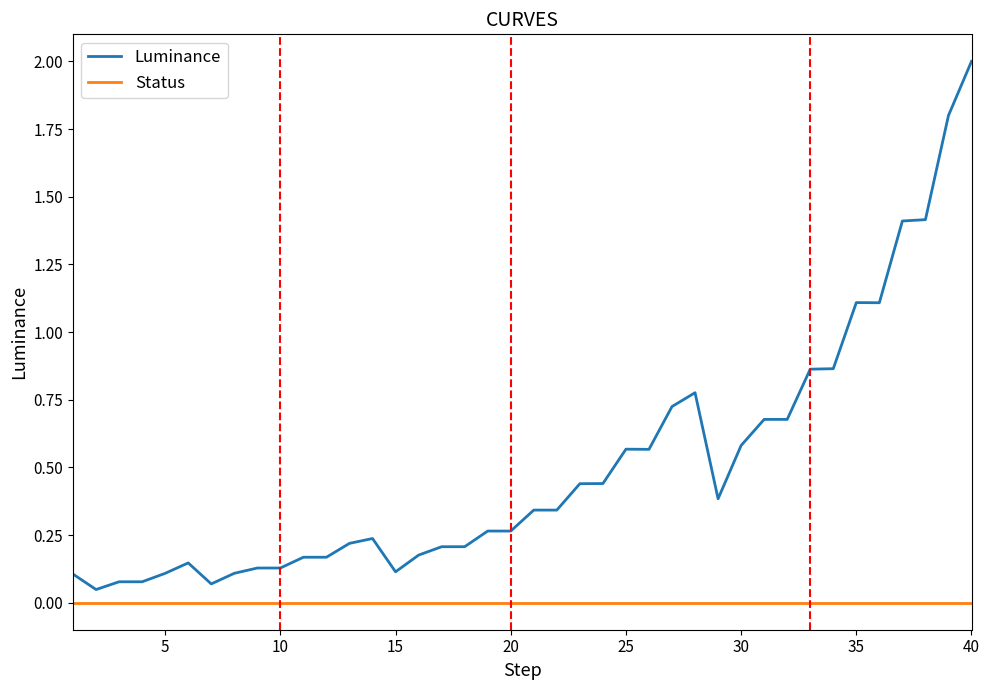

True or false: Status and Luminance cross at least once.

False